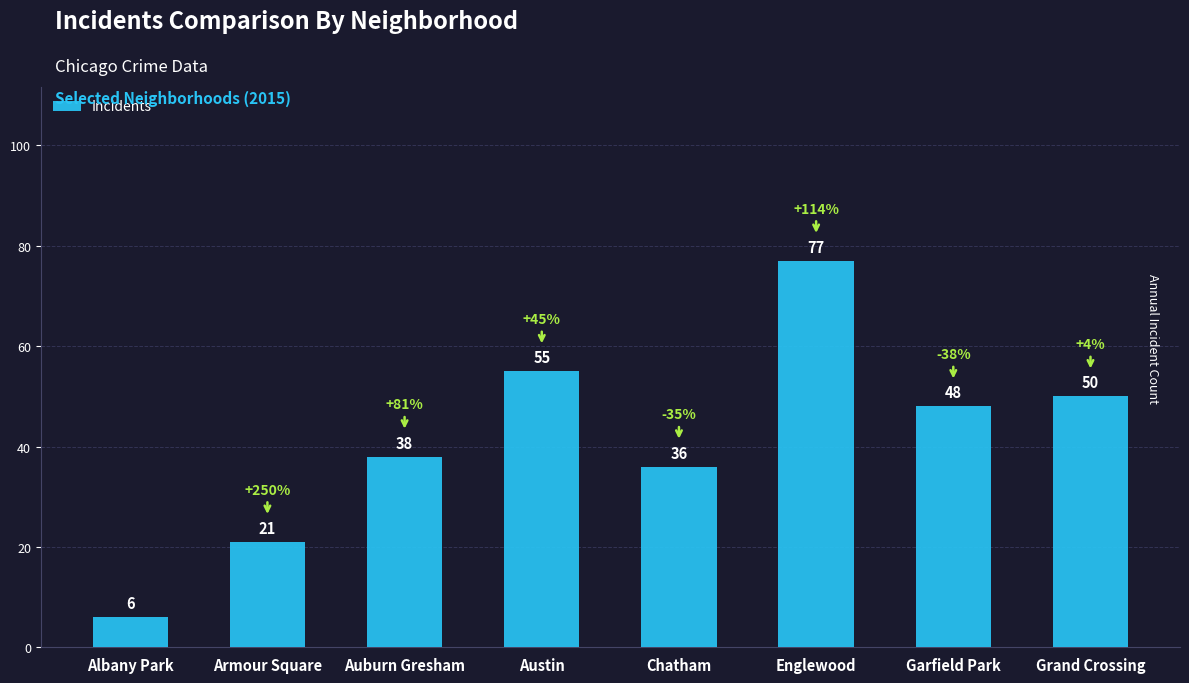

List the labels in order of value, smallest first.

Albany Park, Armour Square, Chatham, Auburn Gresham, Garfield Park, Grand Crossing, Austin, Englewood